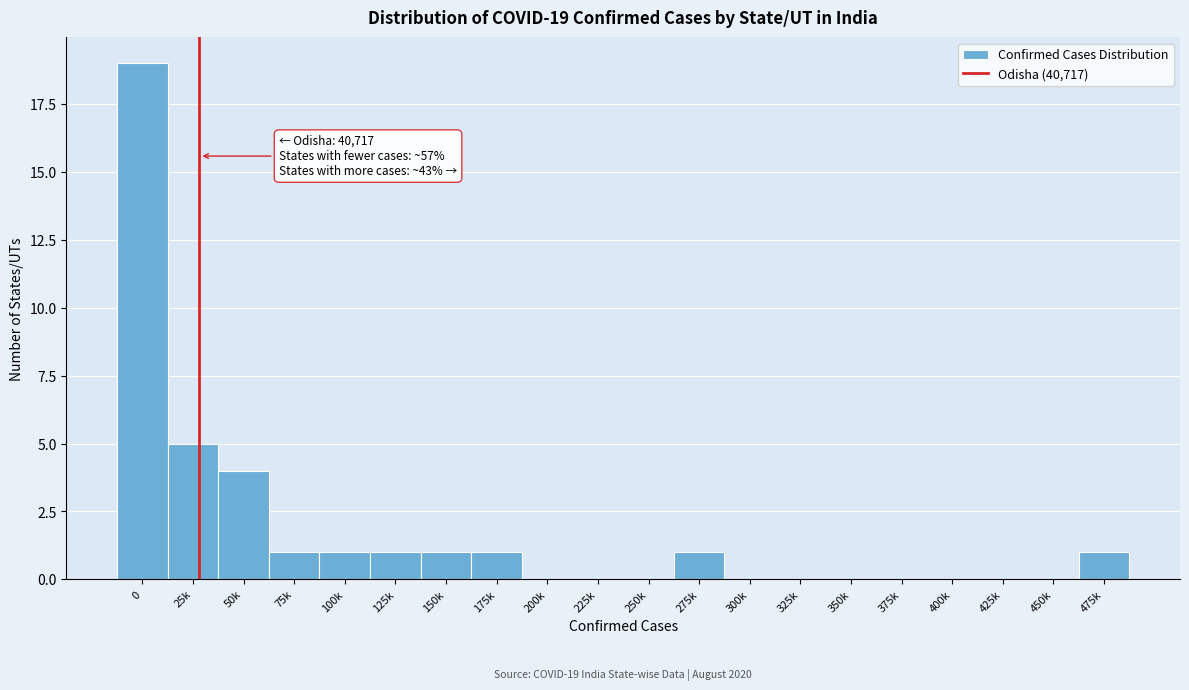

Reading left to right, transcribe all the data shown in this chart.

0=19	25k=5	50k=4	75k=1	100k=1	125k=1	150k=1	175k=1	200k=0	225k=0	250k=0	275k=1	300k=0	325k=0	350k=0	375k=0	400k=0	425k=0	450k=0	475k=1